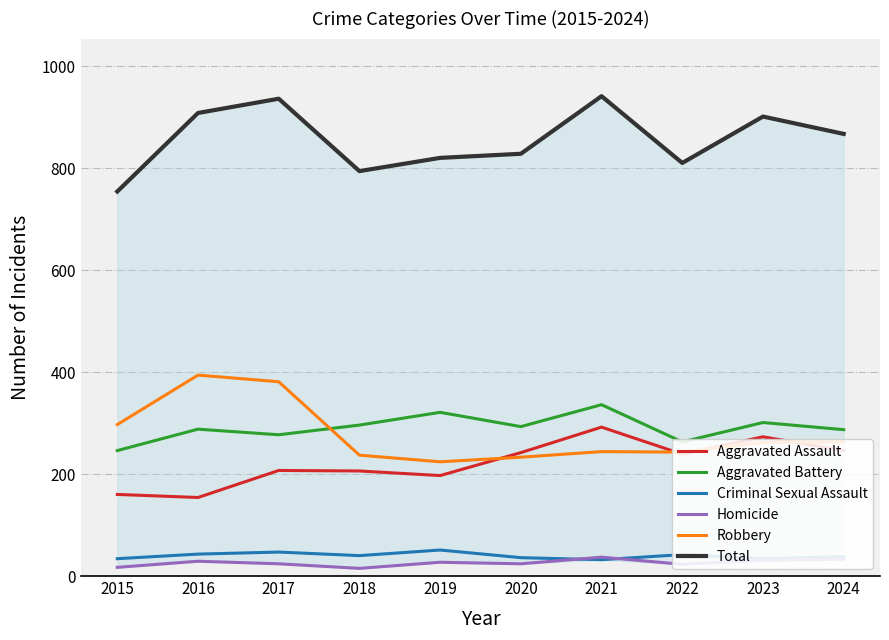

Rank the categories by Homicide value from highest to lowest.

2021, 2024, 2023, 2016, 2019, 2017, 2020, 2022, 2015, 2018